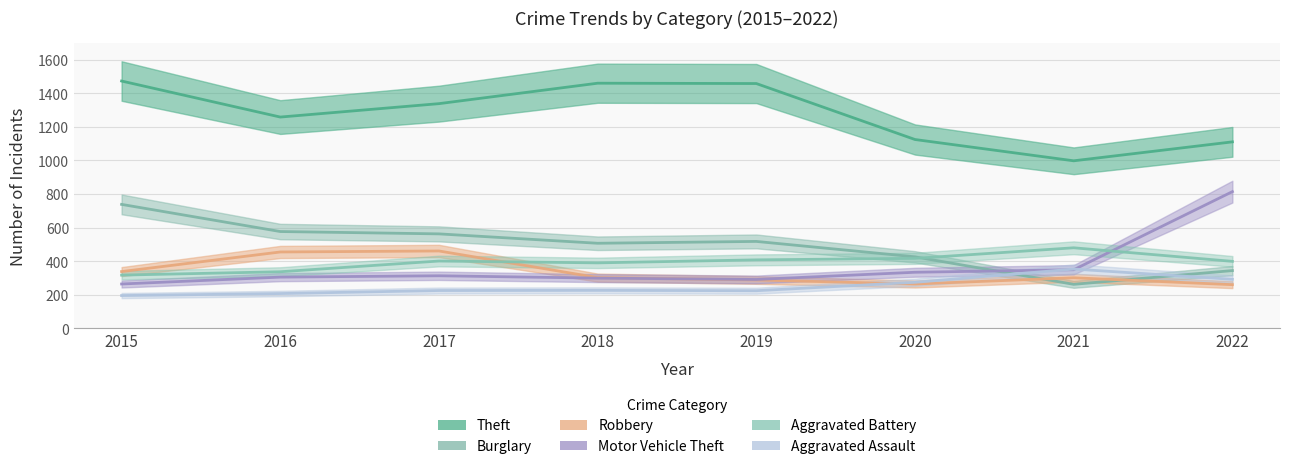

What is the sum of all Motor Vehicle Theft values?

2962